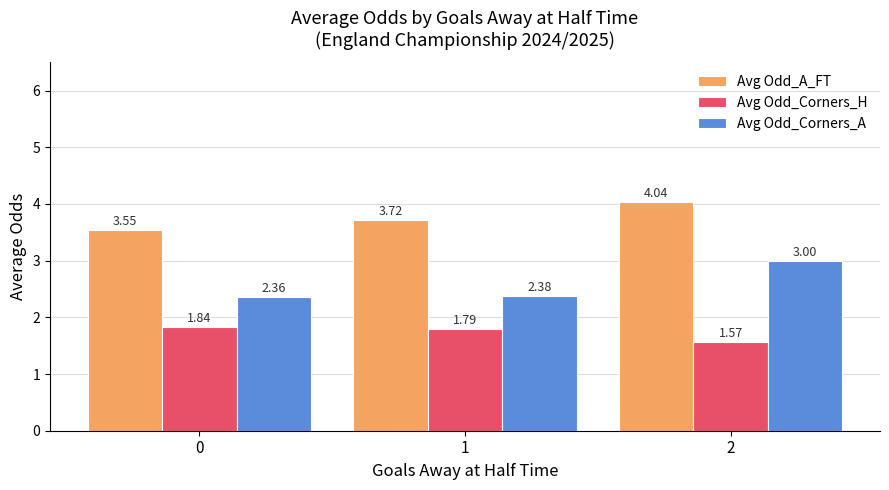

Which series has the widest spread of values?

Avg Odd_Corners_A